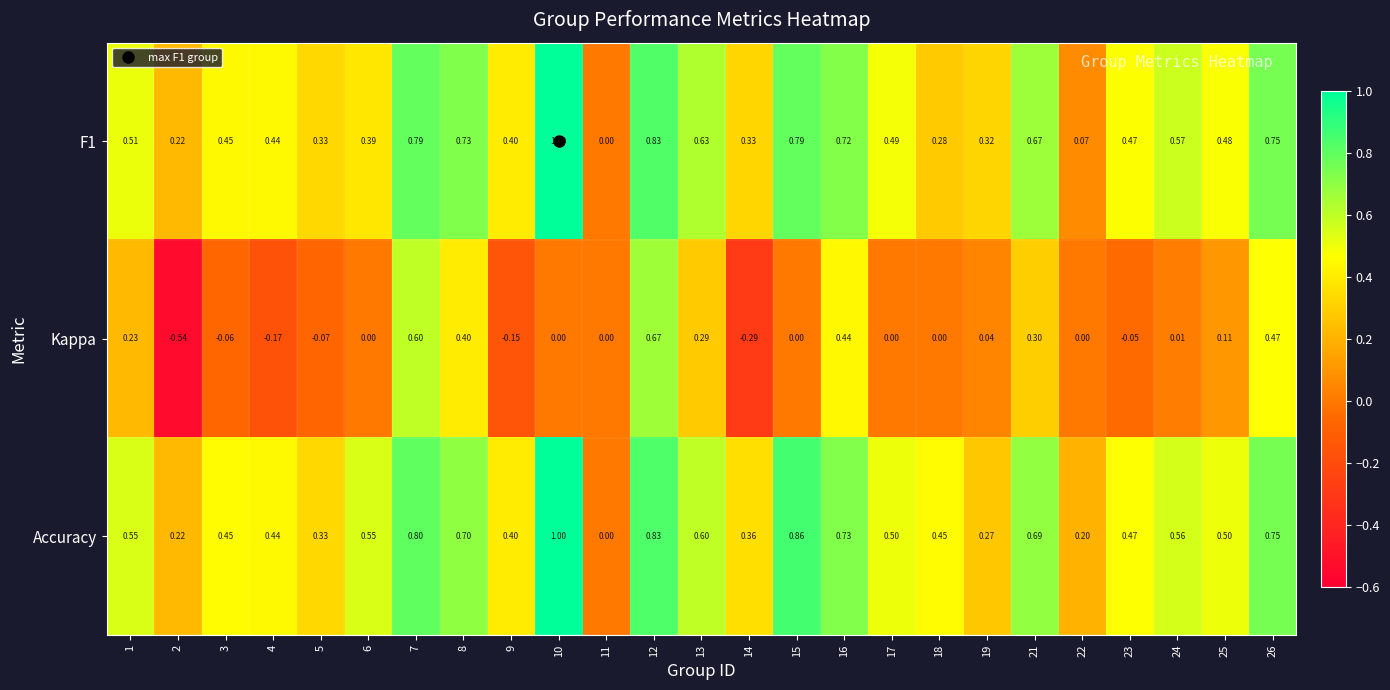

Which series has the largest total across all categories?

Accuracy